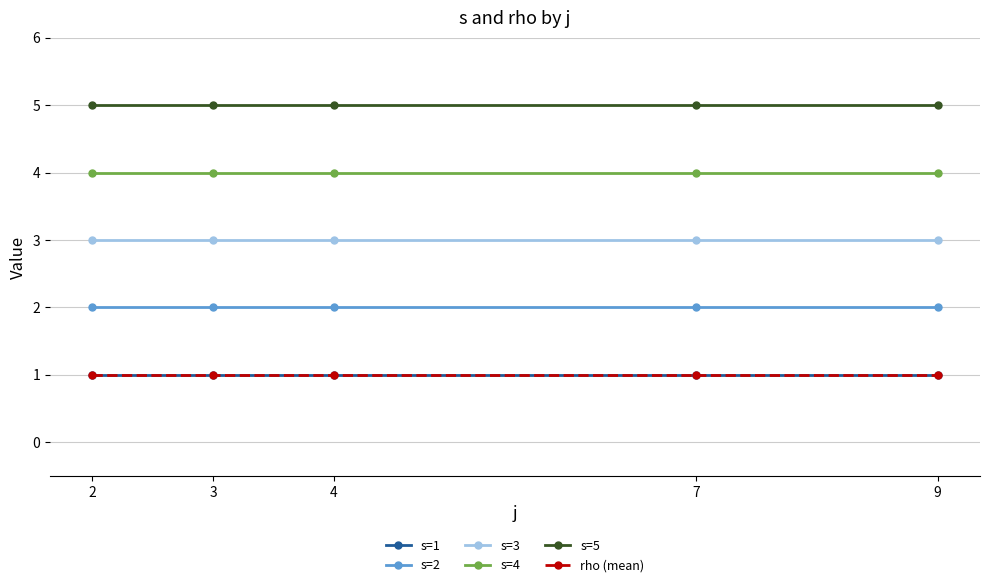

What is the value of the s=2 point at the 3rd from the left?

2